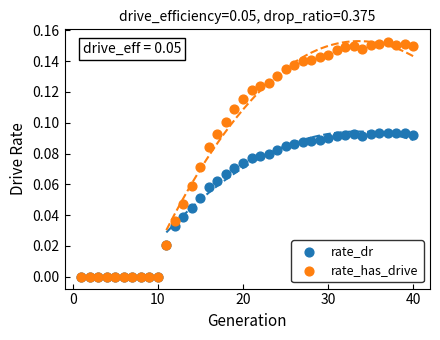

What are all the series names shown in the legend?

rate_dr, rate_has_drive